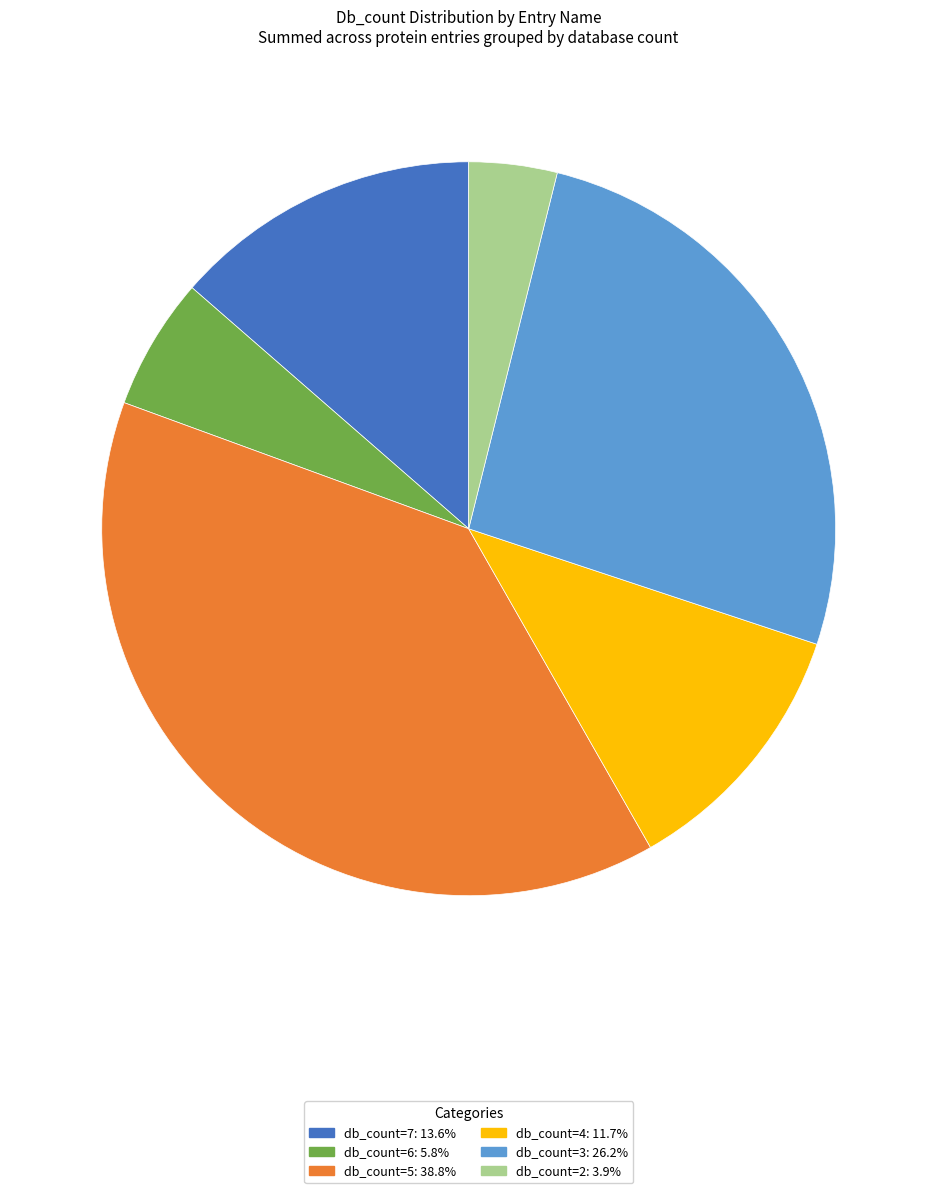

Is there a majority slice in this chart?

No